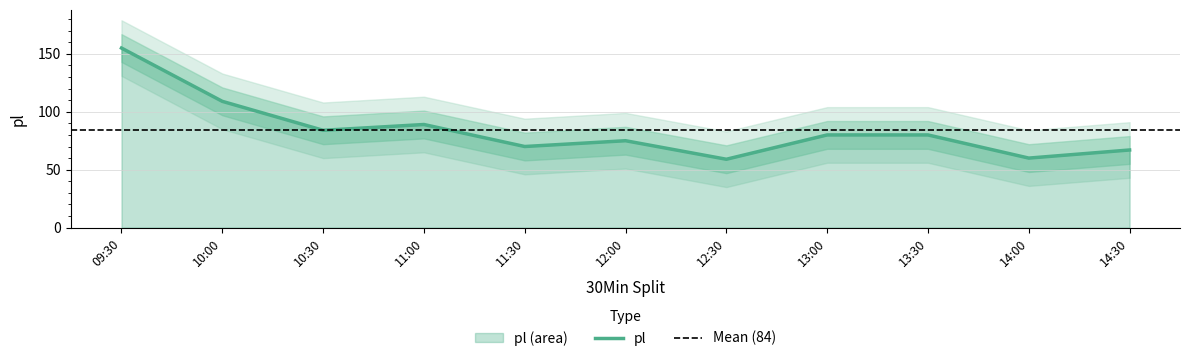

Reading left to right, list all the values displayed in this chart.

09:30=155	10:00=109	10:30=84	11:00=89	11:30=70	12:00=75	12:30=59	13:00=80	13:30=80	14:00=60	14:30=67